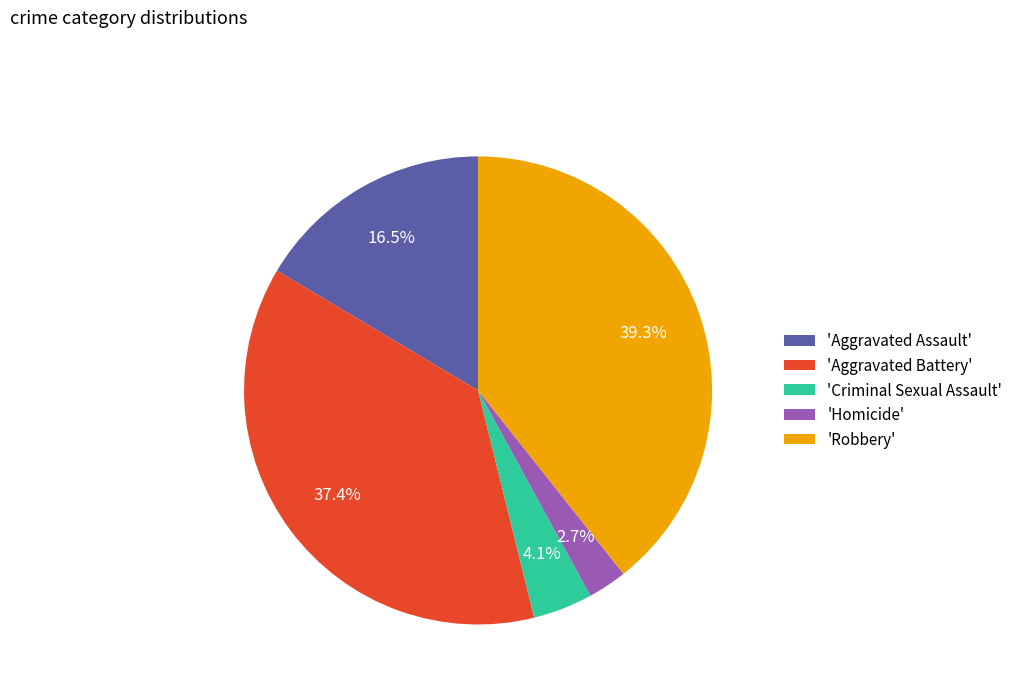

How many slices are in this pie chart?

5